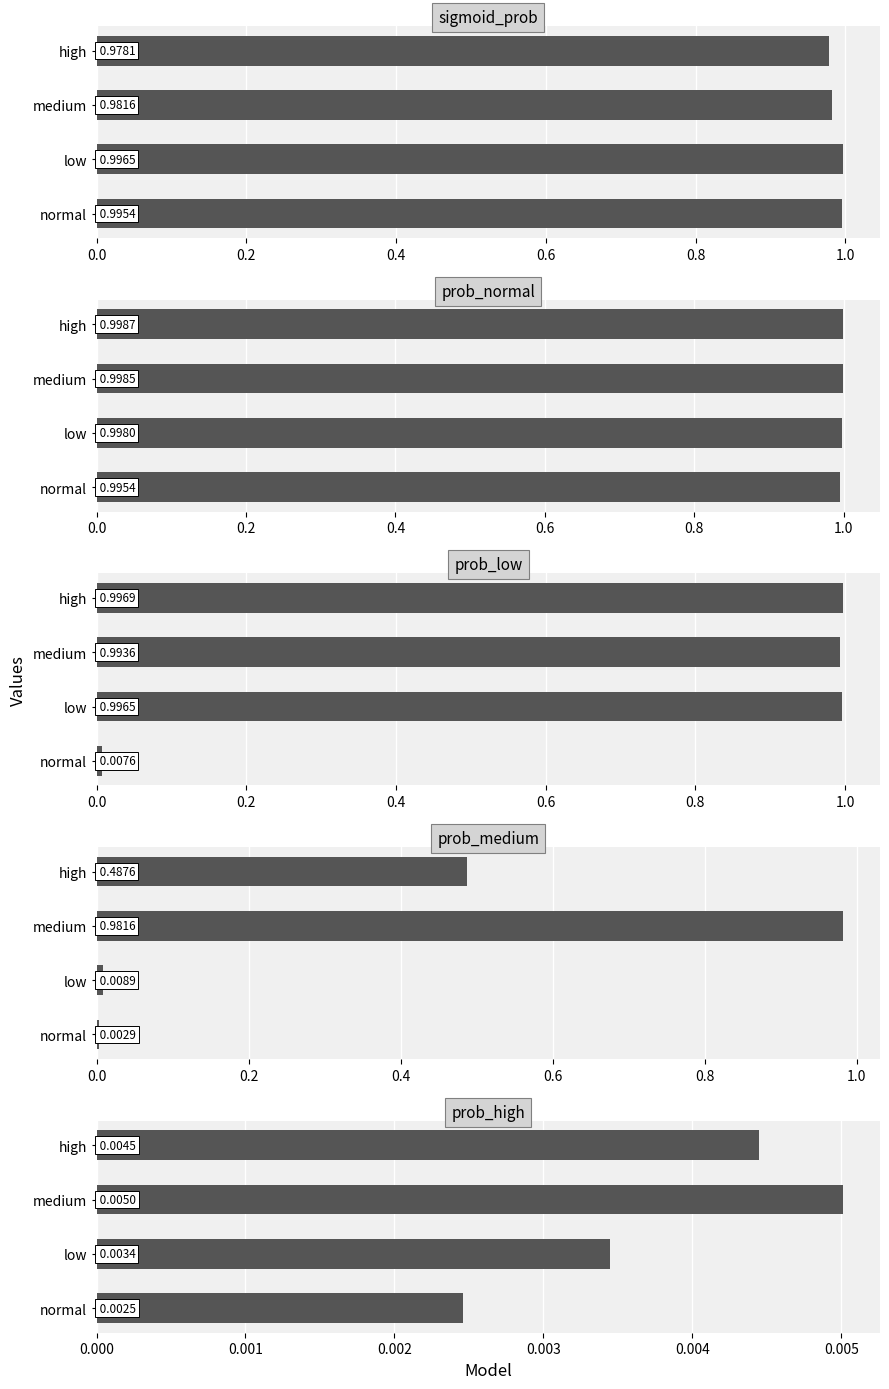

At normal, list the series in order from largest to smallest.

sigmoid_prob, prob_normal, prob_low, prob_medium, prob_high